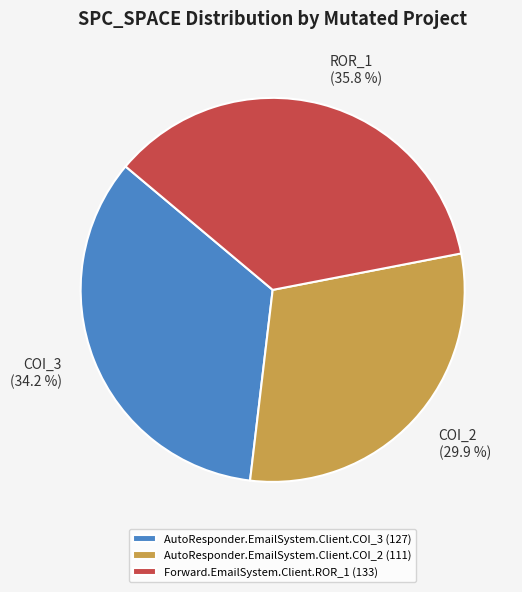

To the nearest percent, what is the difference between the largest and smallest slice percentages?

6%